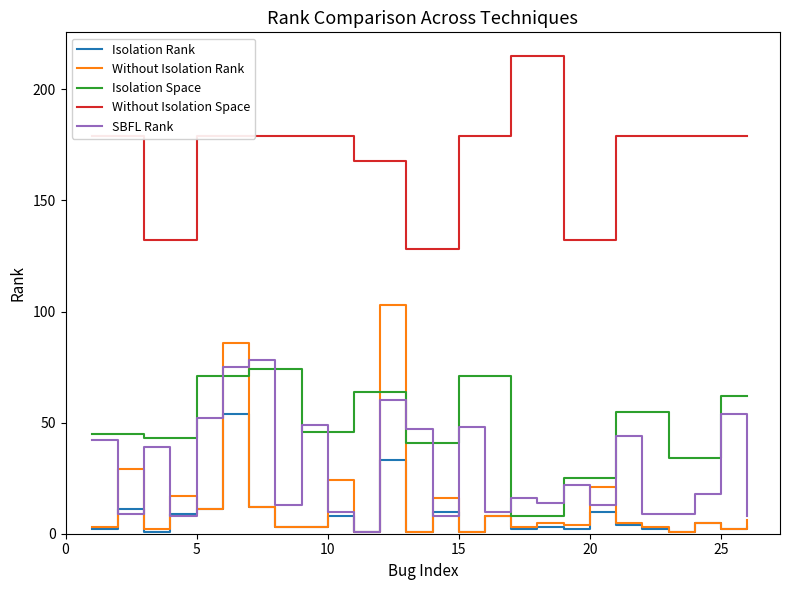

Which series has the widest spread of values?

Without Isolation Rank